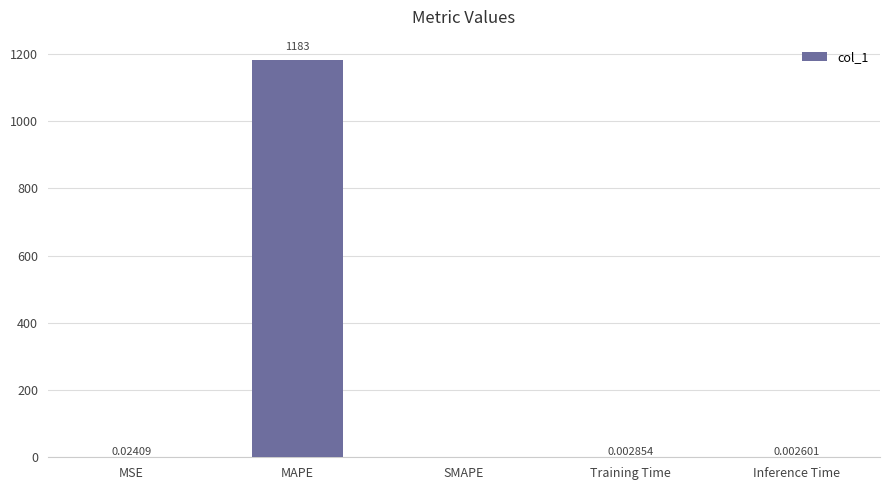

Are the bars horizontal?

No